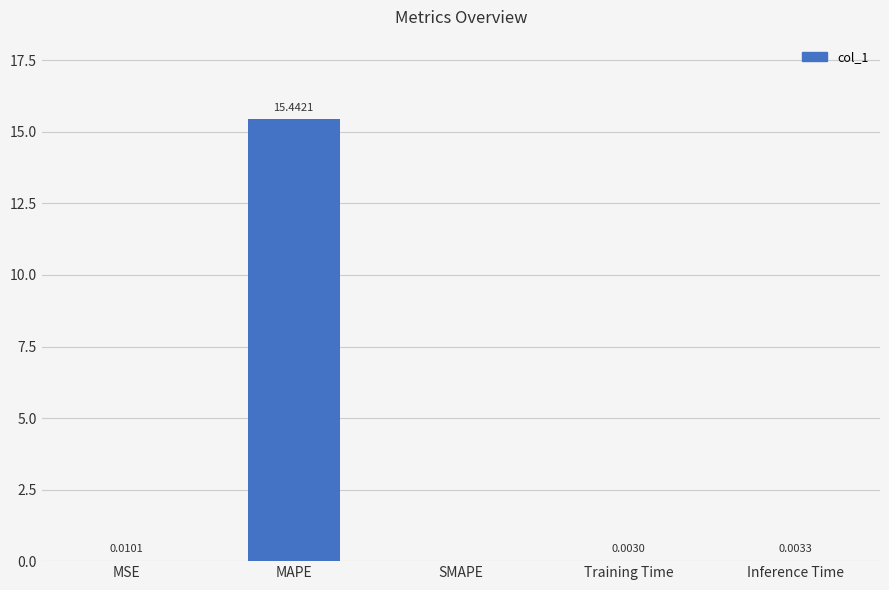

What is the sum of all values?

15.5